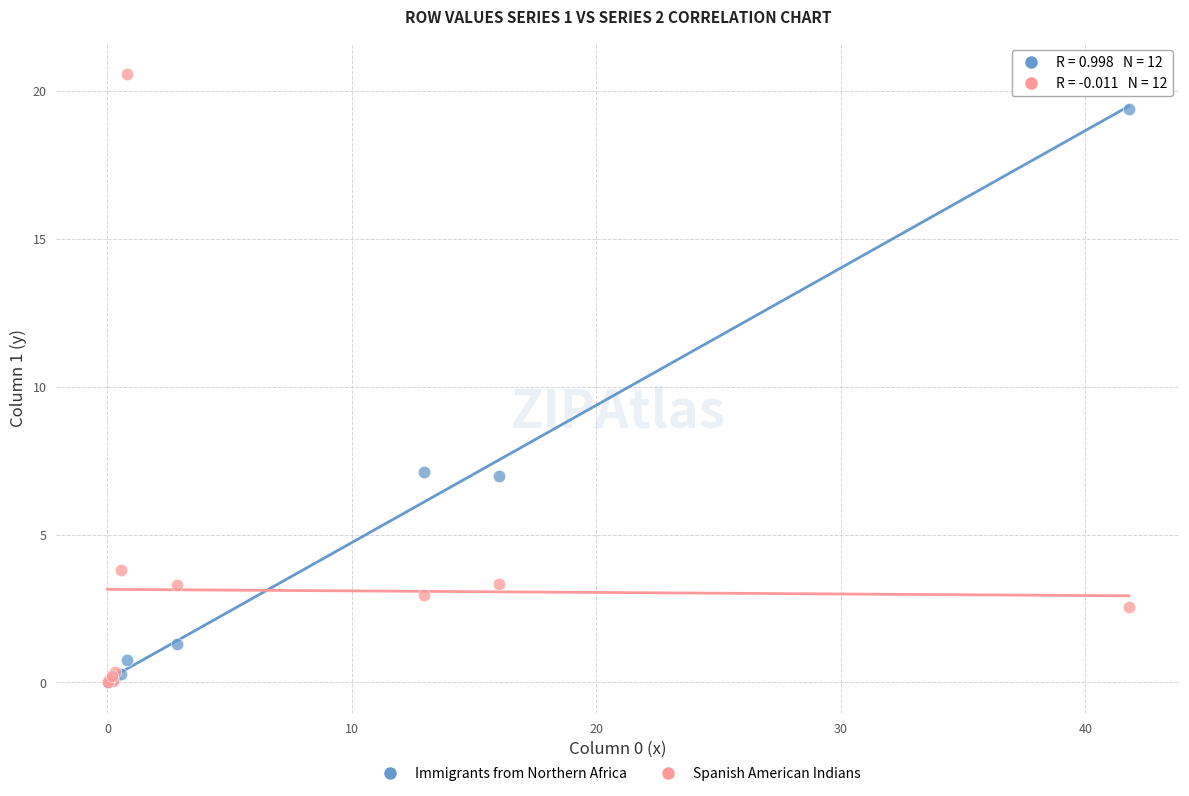

Which series contains the highest Y value?

Spanish American Indians